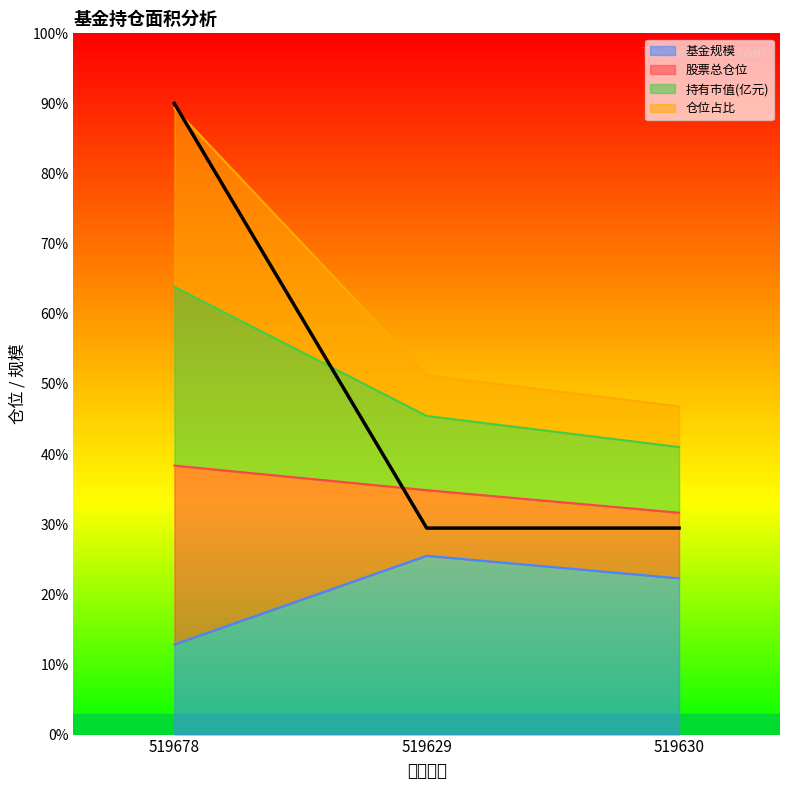

What is the total value across all series at 519678?

256.1